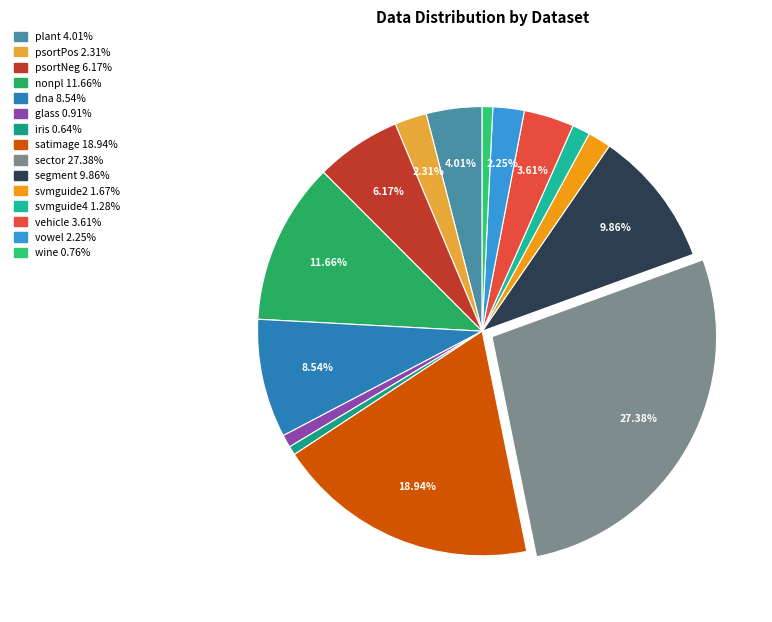

Which category has the biggest portion of the pie?

sector